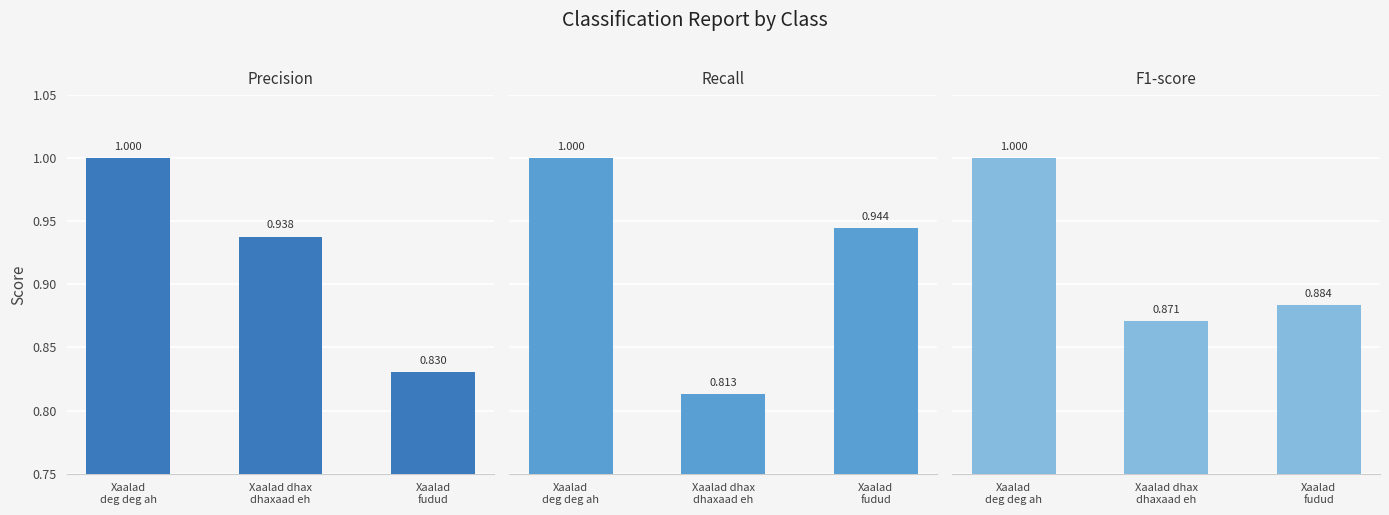

List the series in order of their peak value, lowest first.

precision, recall, f1-score